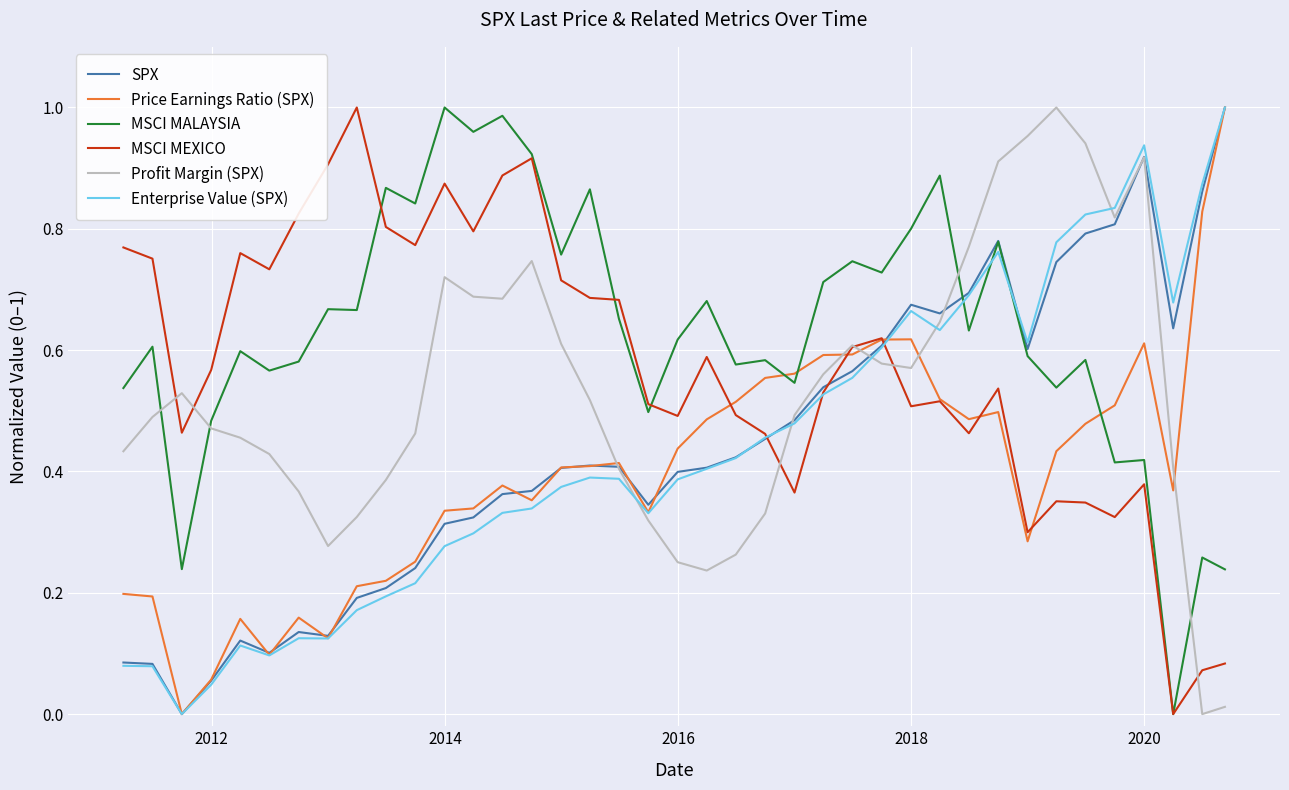

What are all the series names shown in the legend?

SPX, Price Earnings Ratio (SPX), MSCI MALAYSIA, MSCI MEXICO, Profit Margin (SPX), Enterprise Value (SPX)